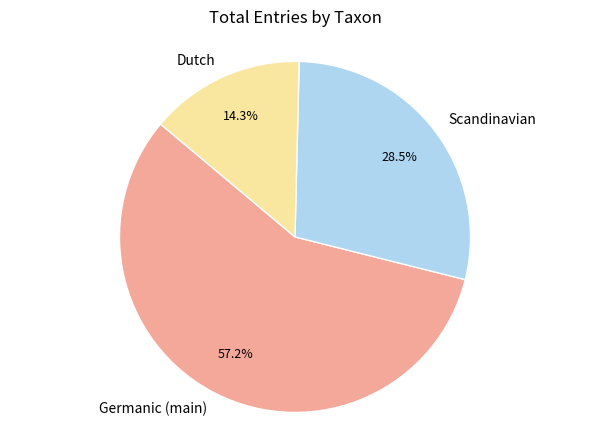

What is the smallest slice in the pie chart?

Dutch